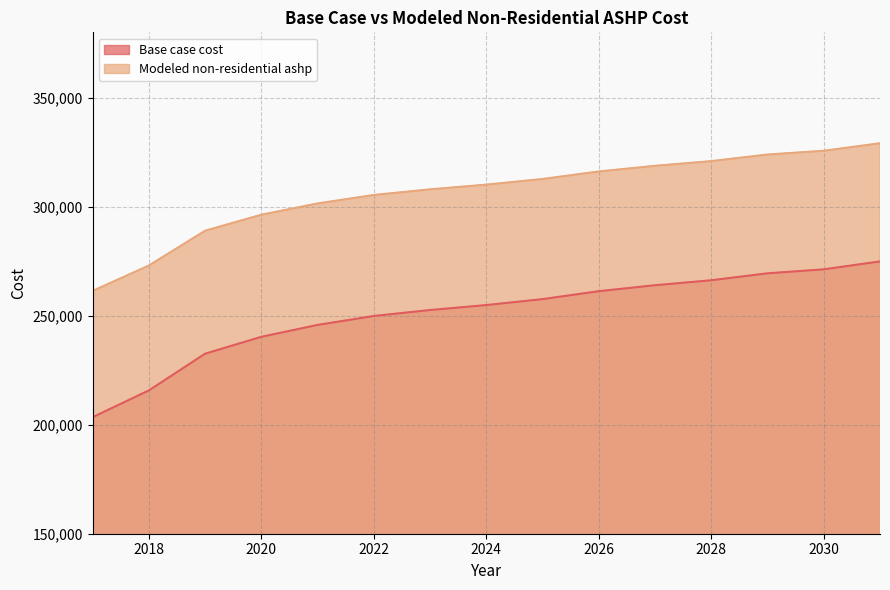

Rank the categories by Base case cost value from lowest to highest.

2017, 2018, 2019, 2020, 2021, 2022, 2023, 2024, 2025, 2026, 2027, 2028, 2029, 2030, 2031